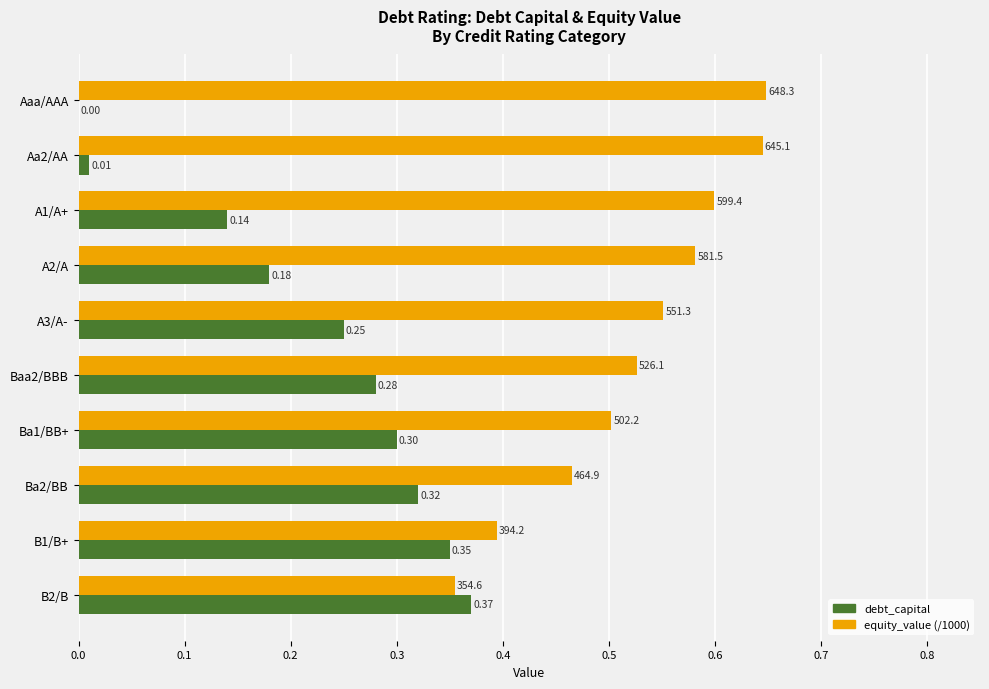

How many series are shown in this chart?

2